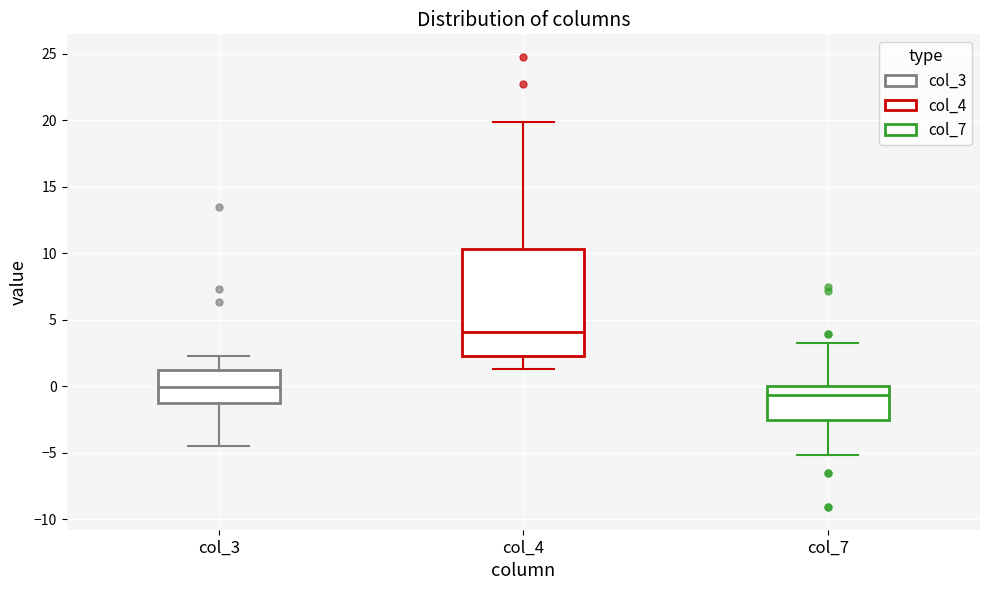

Comparing the boxes themselves (not the whiskers), which one is the tallest?

col_4